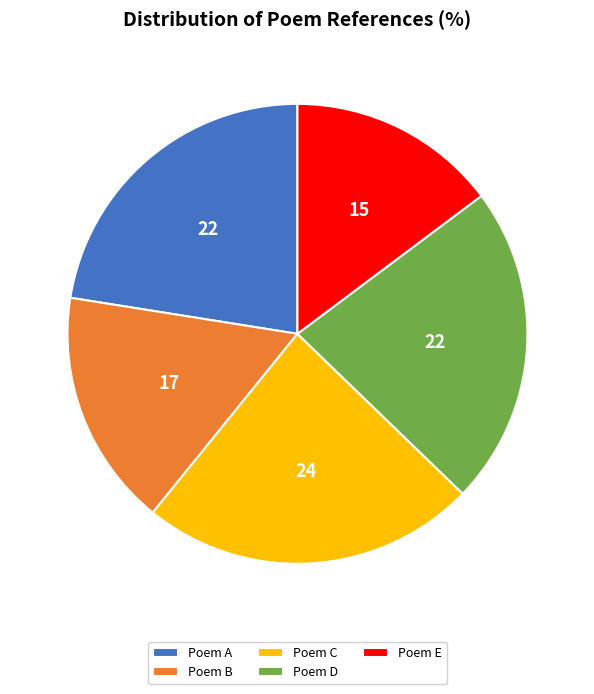

Approximately how many times larger is the value at Poem D compared to Poem C?

1.0